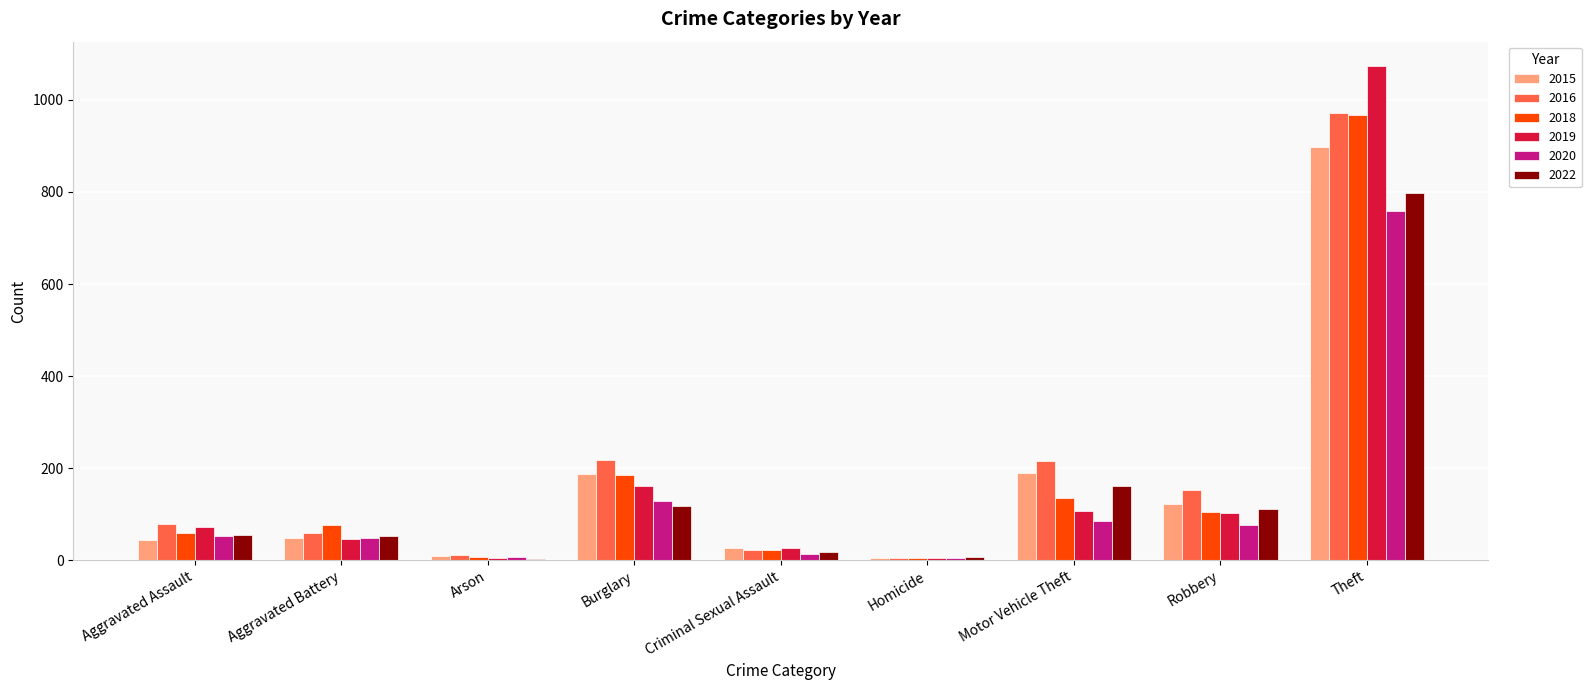

What is the total value across all series at Robbery?

670